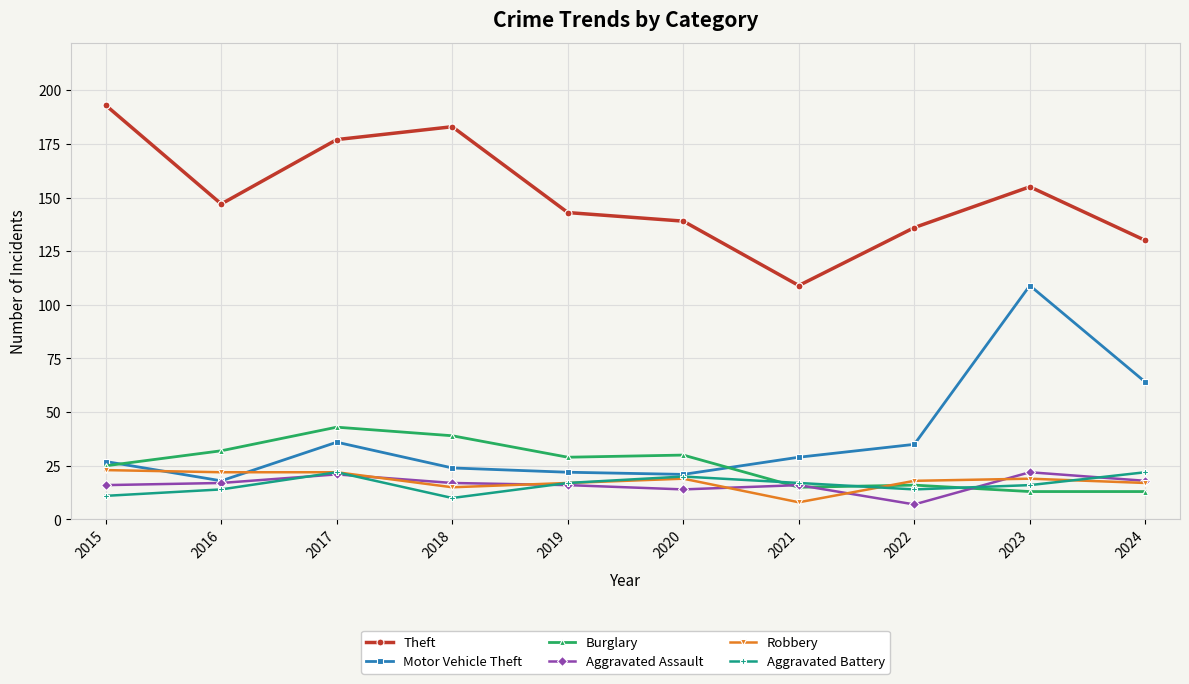

The Robbery series shows 11 at 2023. True or false?

False